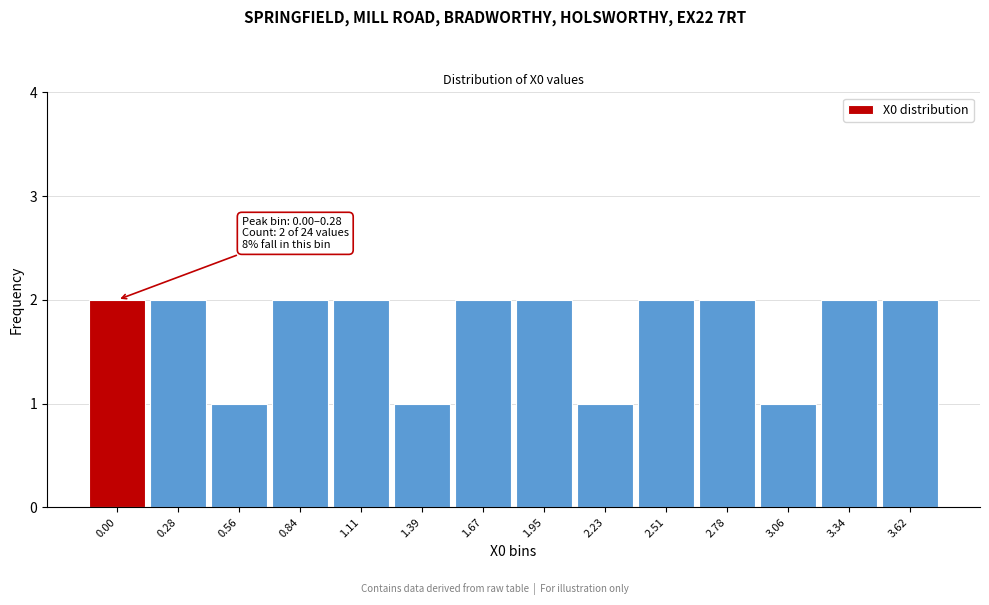

Reading right to left, transcribe all the data shown in this chart.

3.62=2	3.34=2	3.06=1	2.78=2	2.51=2	2.23=1	1.95=2	1.67=2	1.39=1	1.11=2	0.84=2	0.56=1	0.28=2	0.00=2